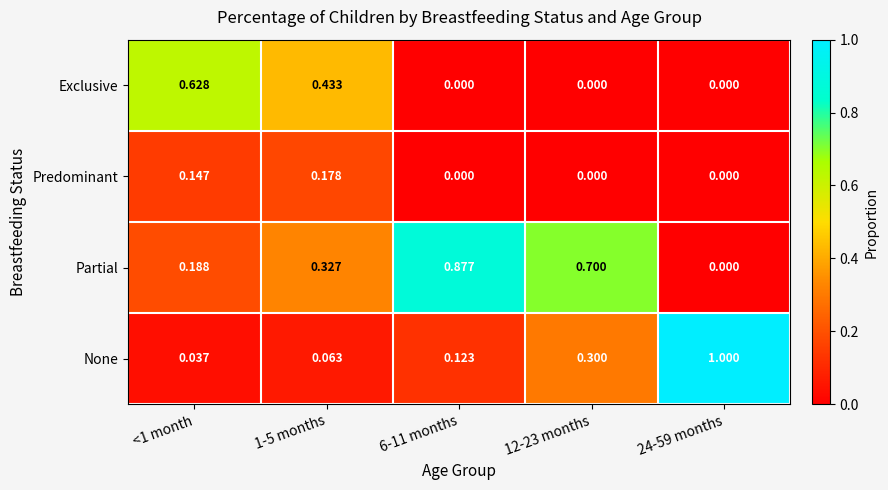

Rank the series by their average value, from highest to lowest.

Partial, None, Exclusive, Predominant